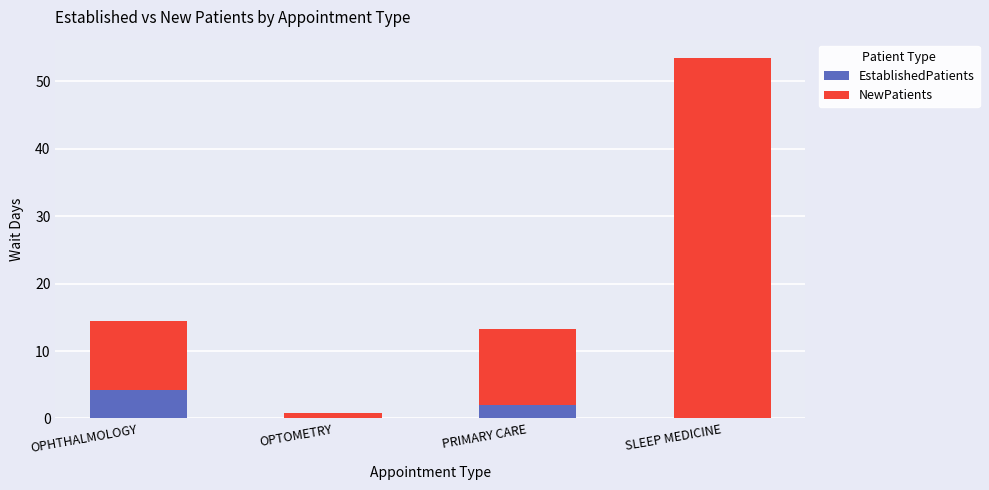

True or false: EstablishedPatients has a value of 1.8 at OPHTHALMOLOGY.

False